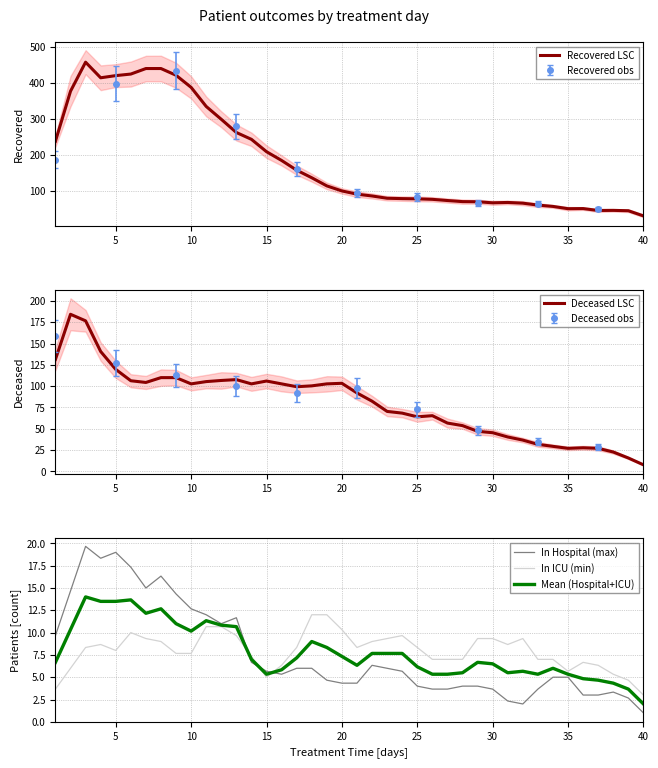

How many times do In ICU (min) and Mean (Hospital+ICU) cross each other?

3